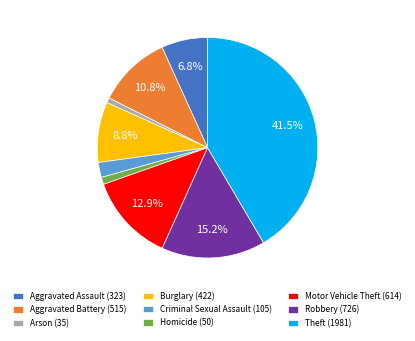

The Aggravated Battery slice represents 1% of the pie. True or false?

False